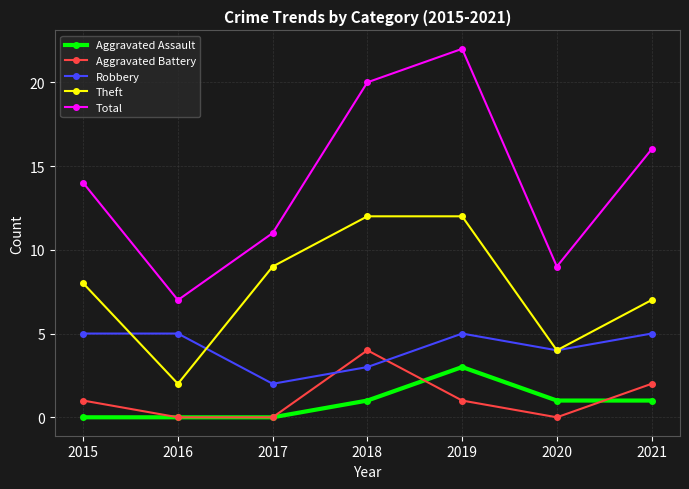

Between 2016 and 2019, which series saw the biggest shift?

Total